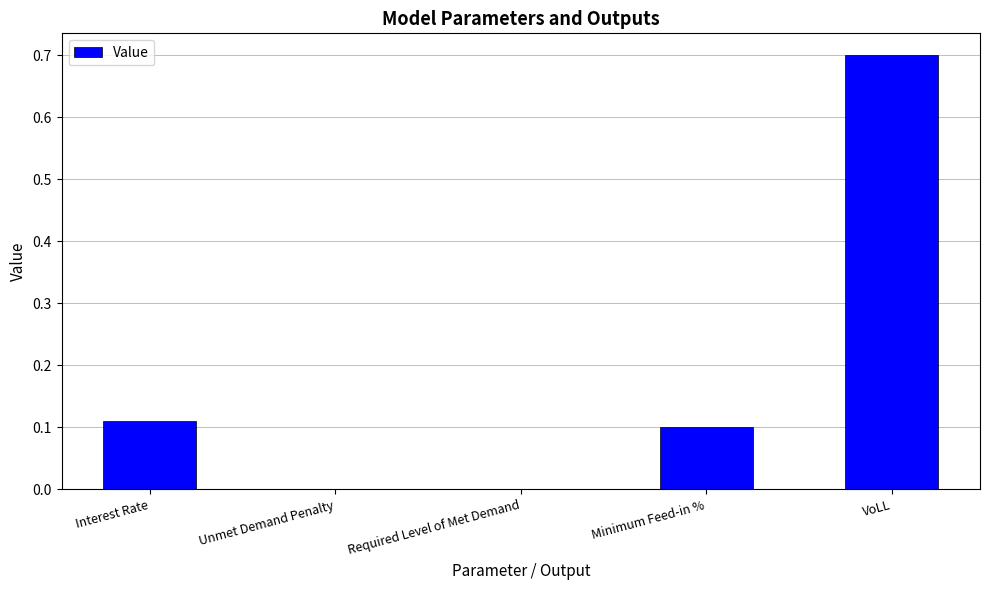

How many series are shown in this chart?

1